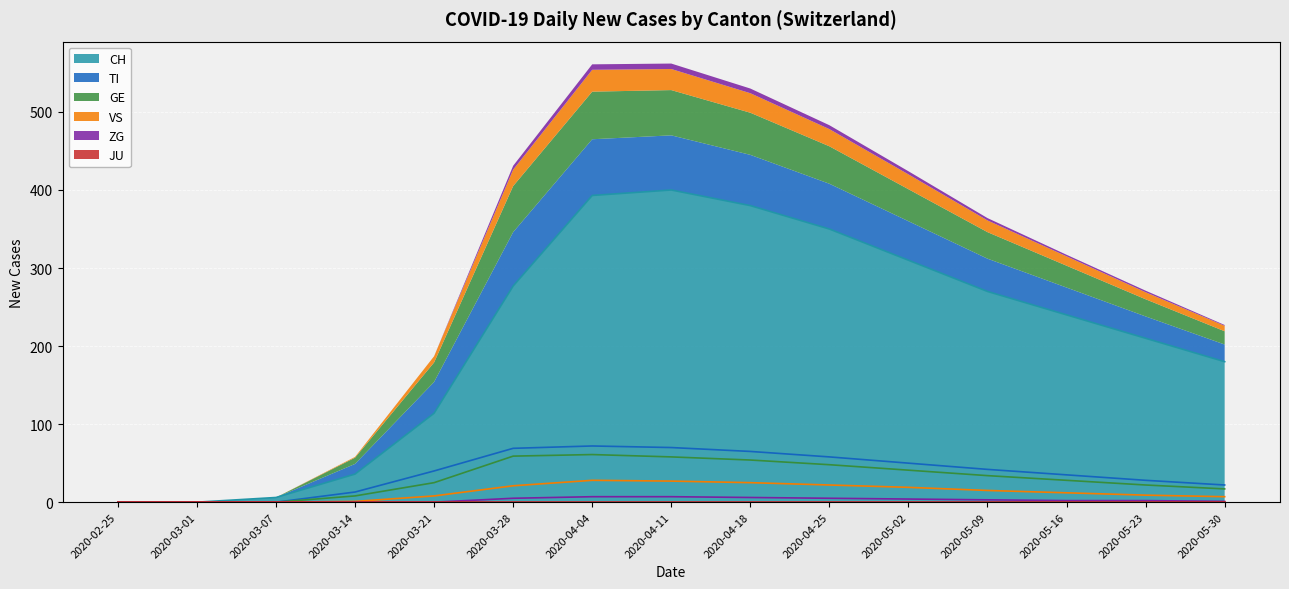

What position from the right is 2020-04-18?

7